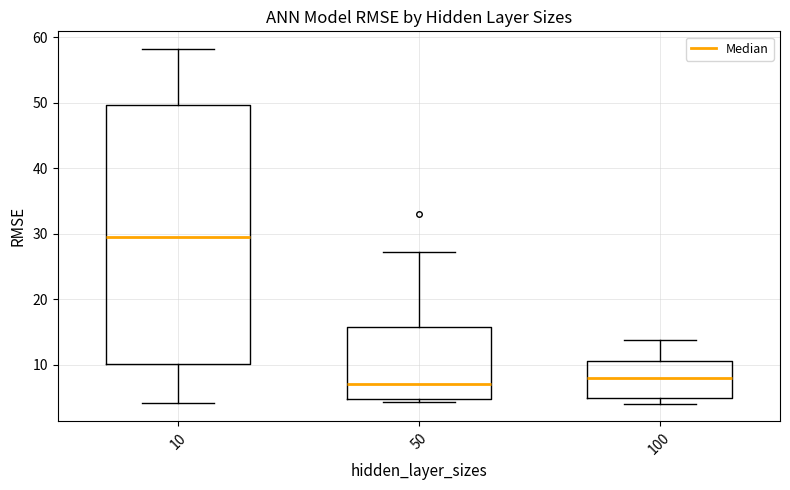

Which box is the tallest, from its lower edge to its upper edge?

10